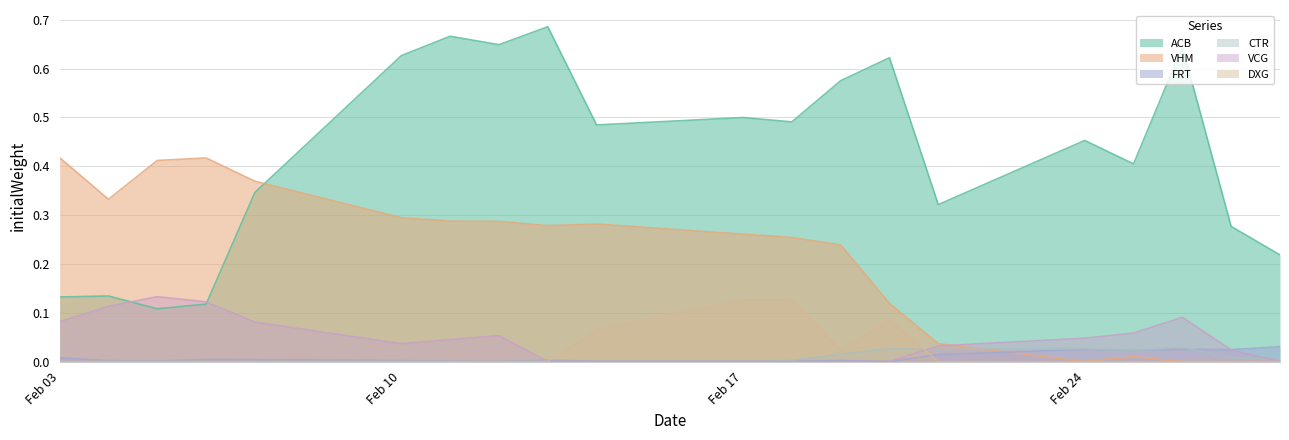

Which label corresponds to the largest value in the chart?

2025-02-13